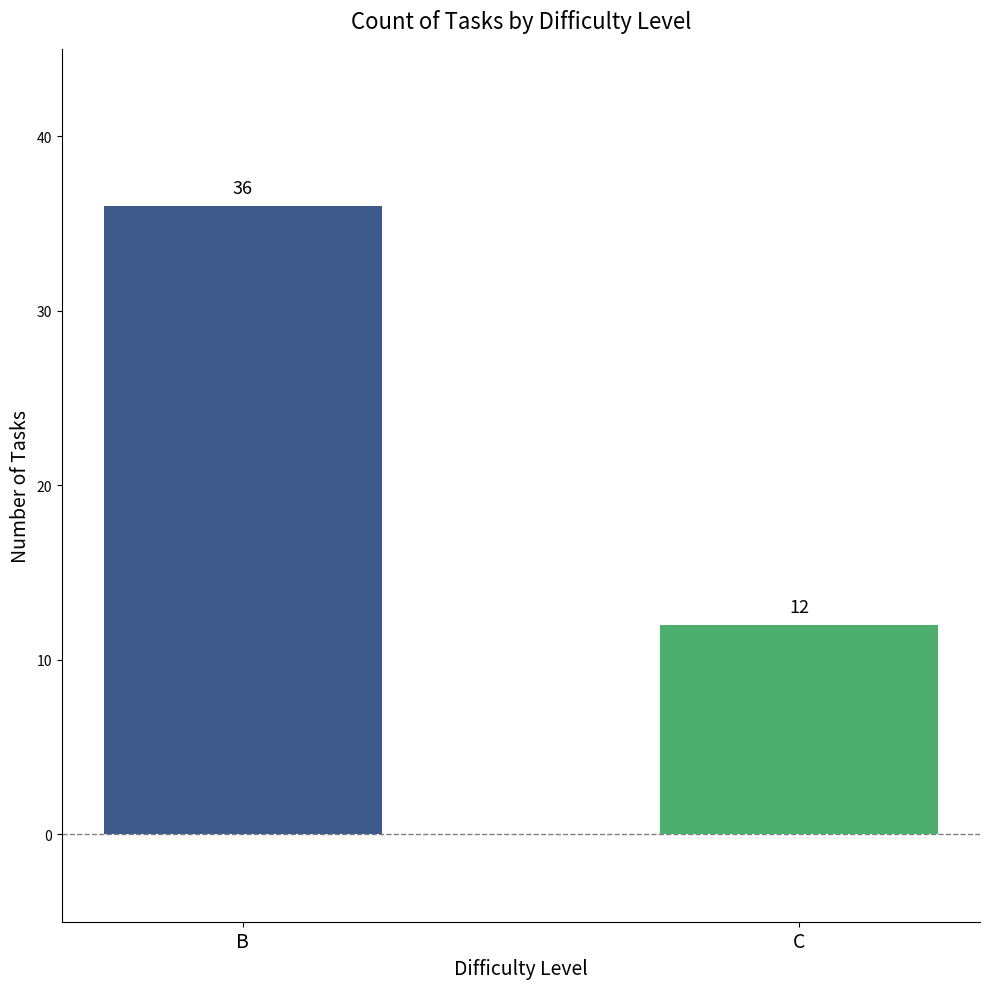

What is the sum of the values at C and B?

48